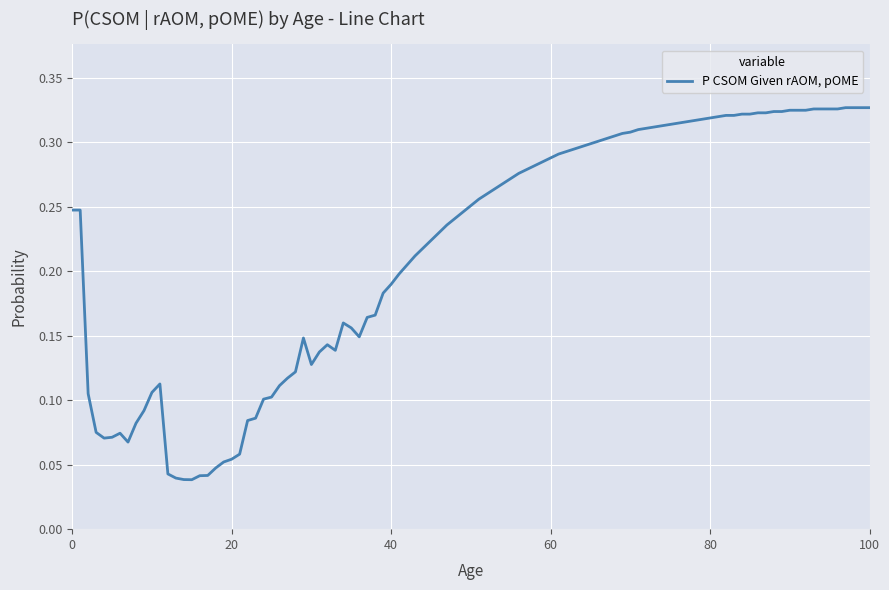

True or false: the data shows 0.0 at 20.

False